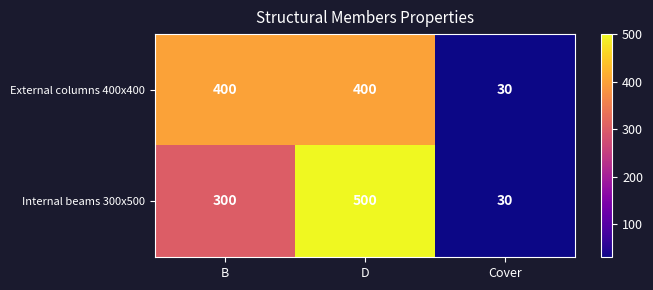

Which series changed the most between B and Cover?

External columns 400x400